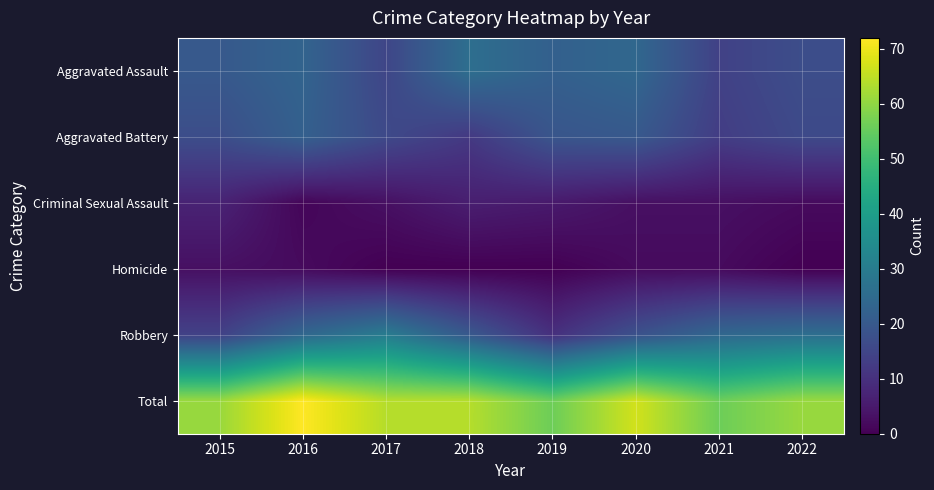

Reading left to right, what are all the values shown in this chart?

Aggravated Assault: 2015=20	2016=23	2017=15	2018=26	2019=22	2020=24	2021=14	2022=17
Aggravated Battery: 2015=17	2016=22	2017=16	2018=12	2019=19	2020=20	2021=13	2022=16
Criminal Sexual Assault: 2015=7	2016=1	2017=3	2018=6	2019=5	2020=3	2021=3	2022=2
Homicide: 2015=3	2016=2	2017=0	2018=0	2019=0	2020=2	2021=2	2022=0
Robbery: 2015=14	2016=24	2017=30	2018=20	2019=10	2020=18	2021=24	2022=26
Total: 2015=61	2016=72	2017=64	2018=64	2019=56	2020=67	2021=56	2022=61